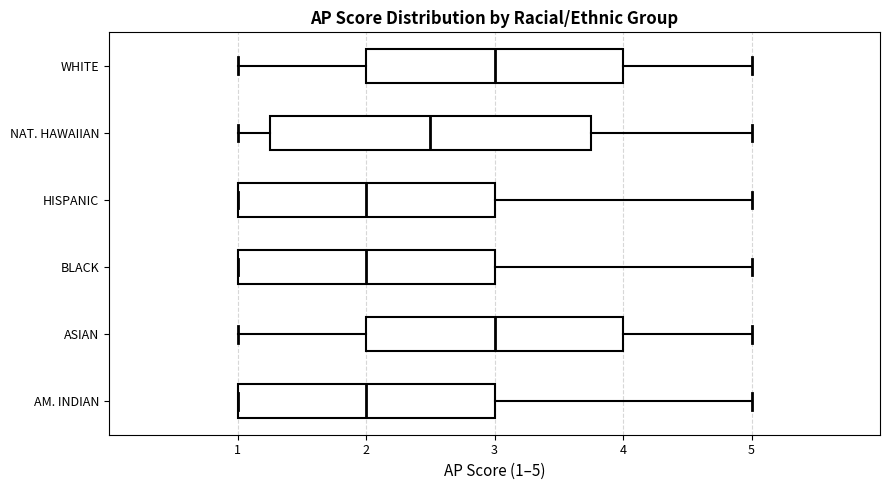

Reading bottom to top, read every box against the x-axis: the position of its median line, the range the box covers, and the ends of its whiskers. The values are not printed on the chart, so give them approximately, as read against the axis.

AM. INDIAN: median 2.0, box 1.0 to 3.0, whiskers 1.0 to 5.0
ASIAN: median 3.0, box 2.0 to 4.0, whiskers 1.0 to 5.0
BLACK: median 2.0, box 1.0 to 3.0, whiskers 1.0 to 5.0
HISPANIC: median 2.0, box 1.0 to 3.0, whiskers 1.0 to 5.0
NAT. HAWAIIAN: median 2.5, box 1.3 to 3.8, whiskers 1.0 to 5.0
WHITE: median 3.0, box 2.0 to 4.0, whiskers 1.0 to 5.0